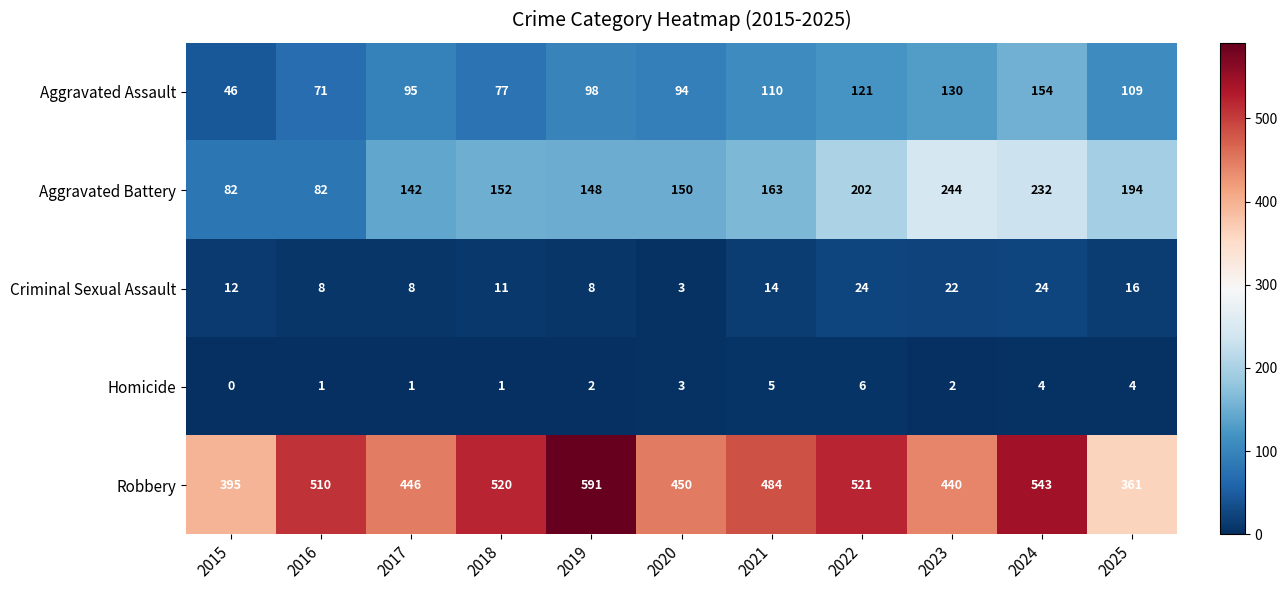

Which series has the largest total across all categories?

Robbery